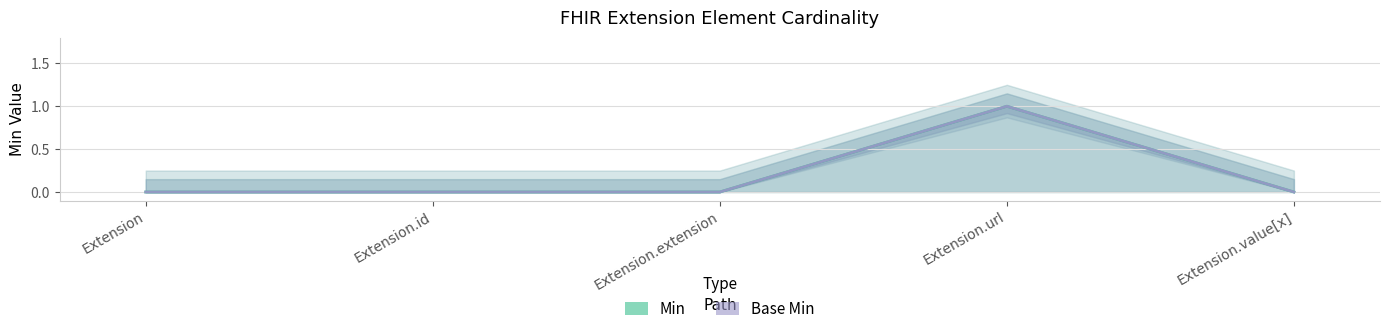

What is the greatest value displayed?

1